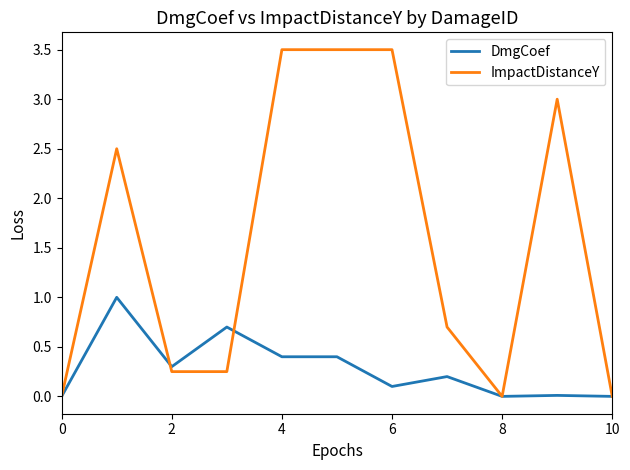

At how many categories does at least one series exceed 2?

5